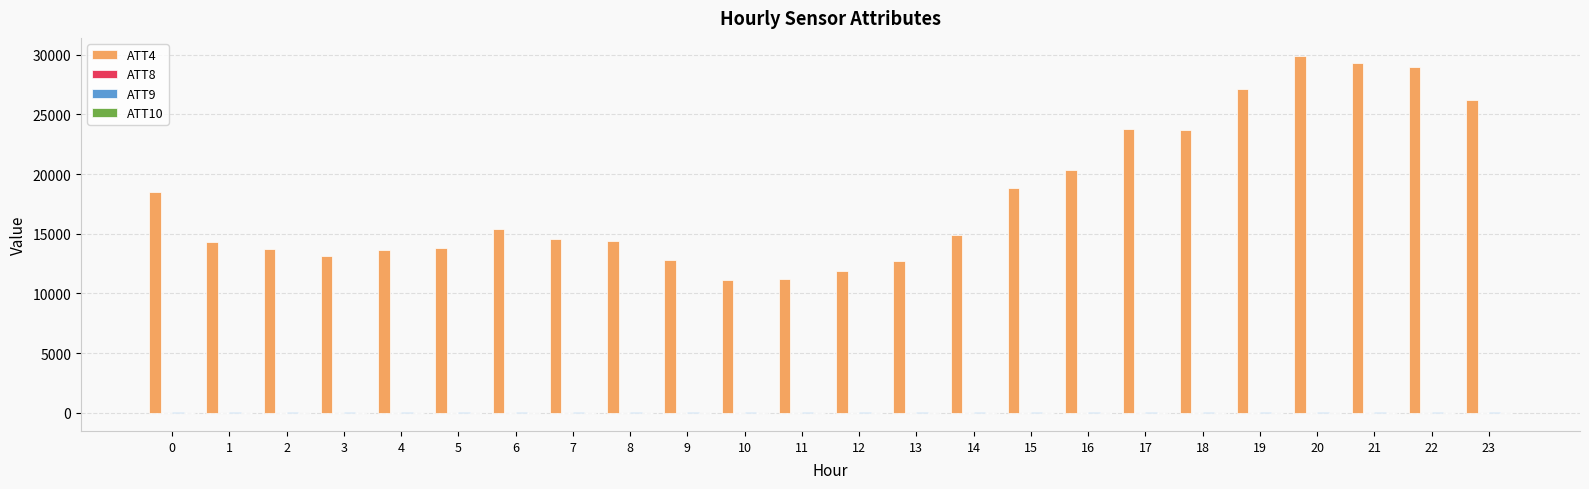

The value of ATT4 at 3 is 13100.0. True or false?

True